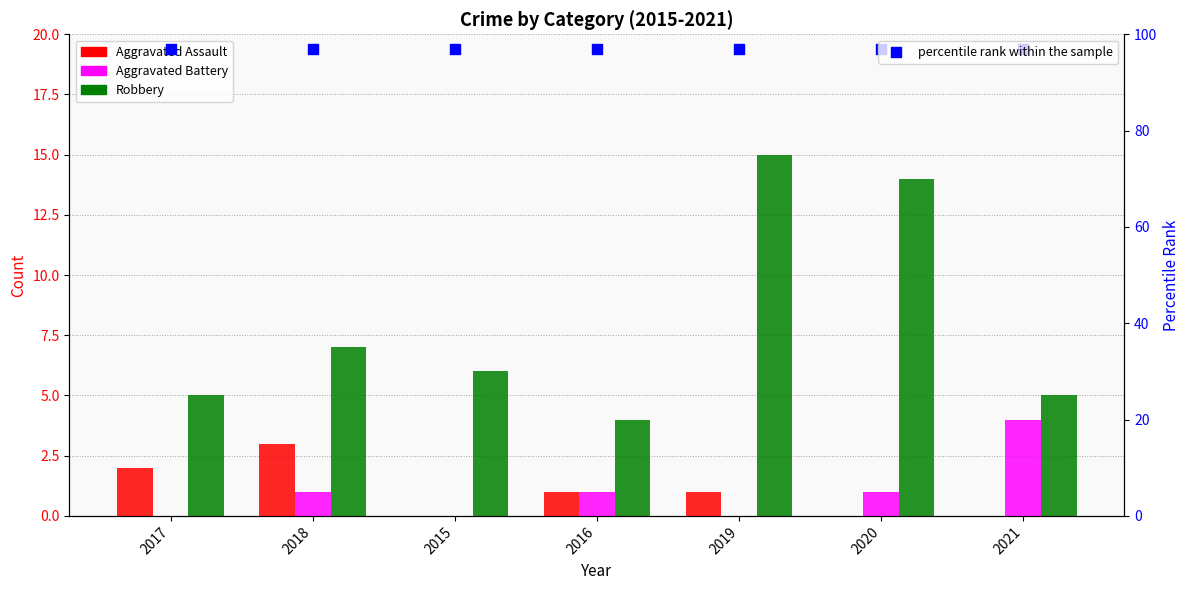

Which series has the largest Y range (max minus min)?

Robbery